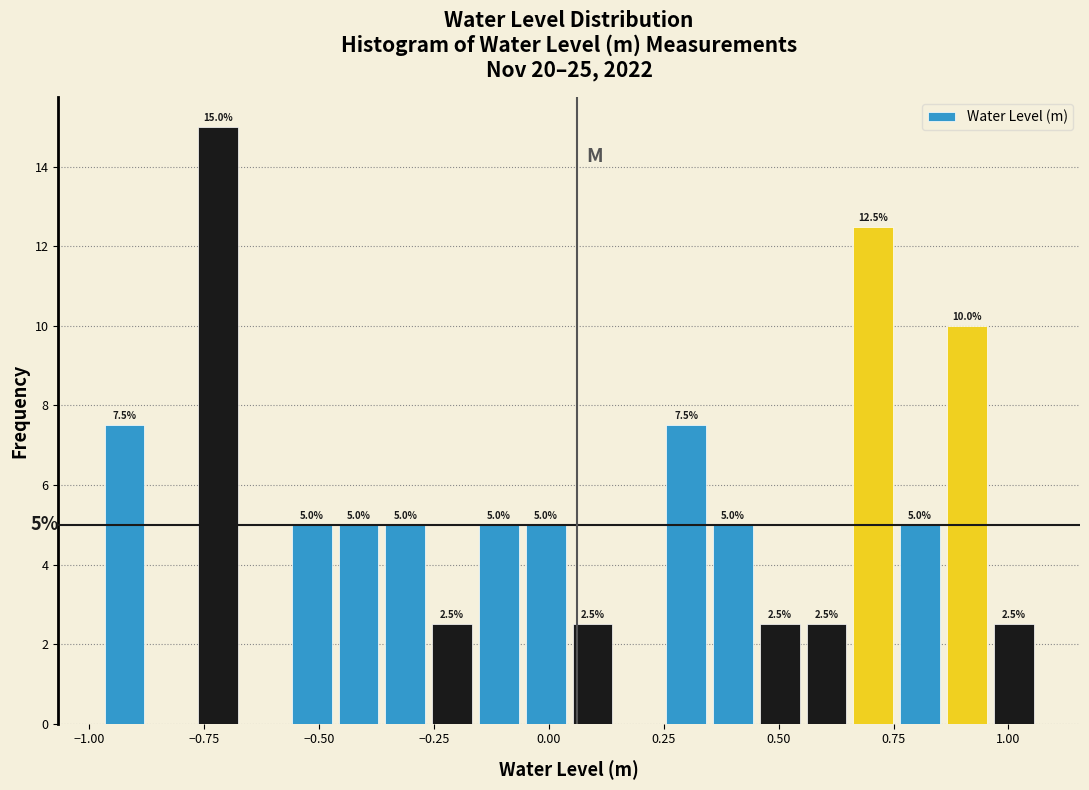

Around what value on the x-axis is the tallest bar? Give the approximate position of its centre, as read against the axis.

-0.70